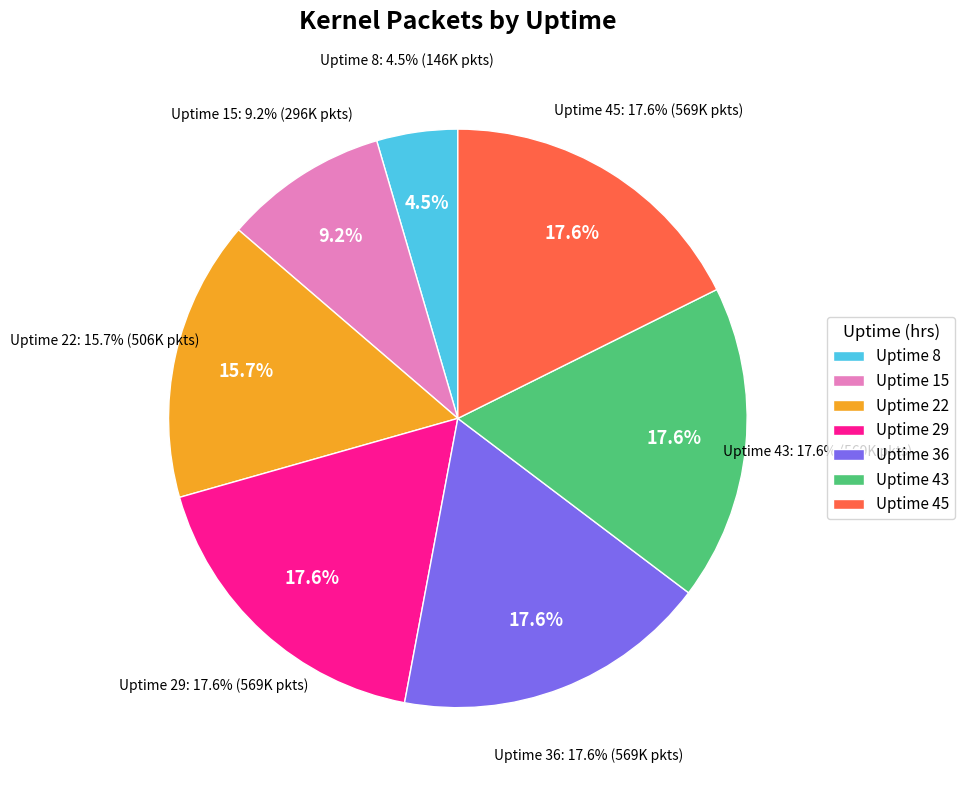

How many slices are in this pie chart?

7